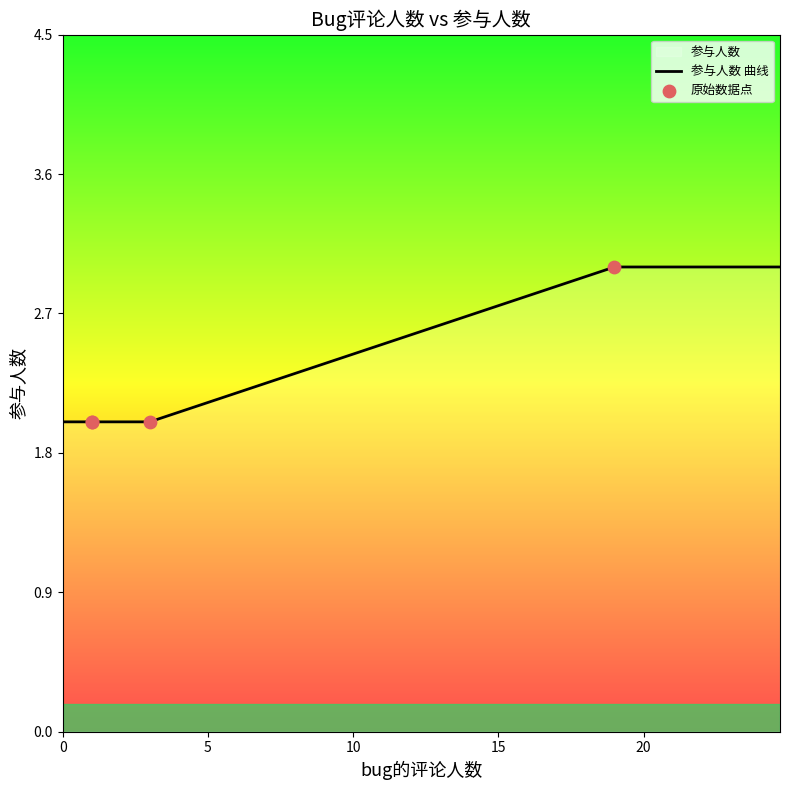

What is the ratio of the value at 19 to the value at 3?

1.5